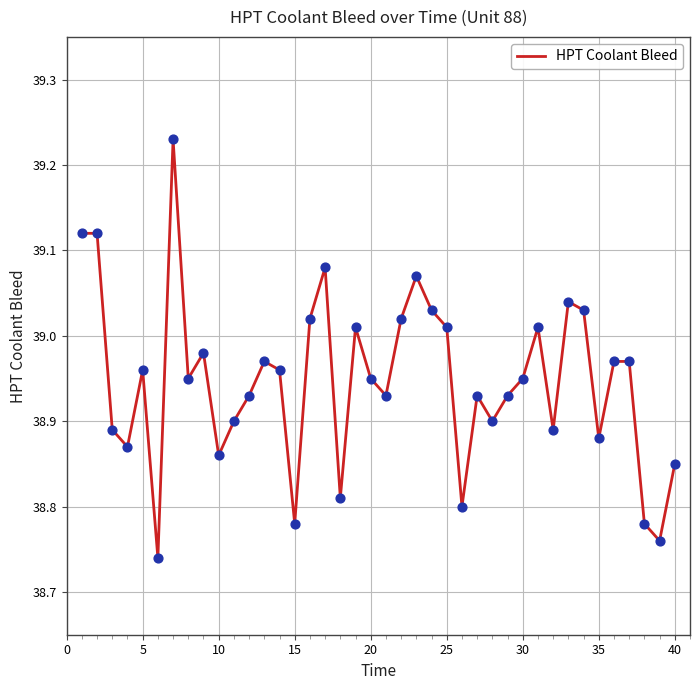

How many lines are shown in the chart?

1